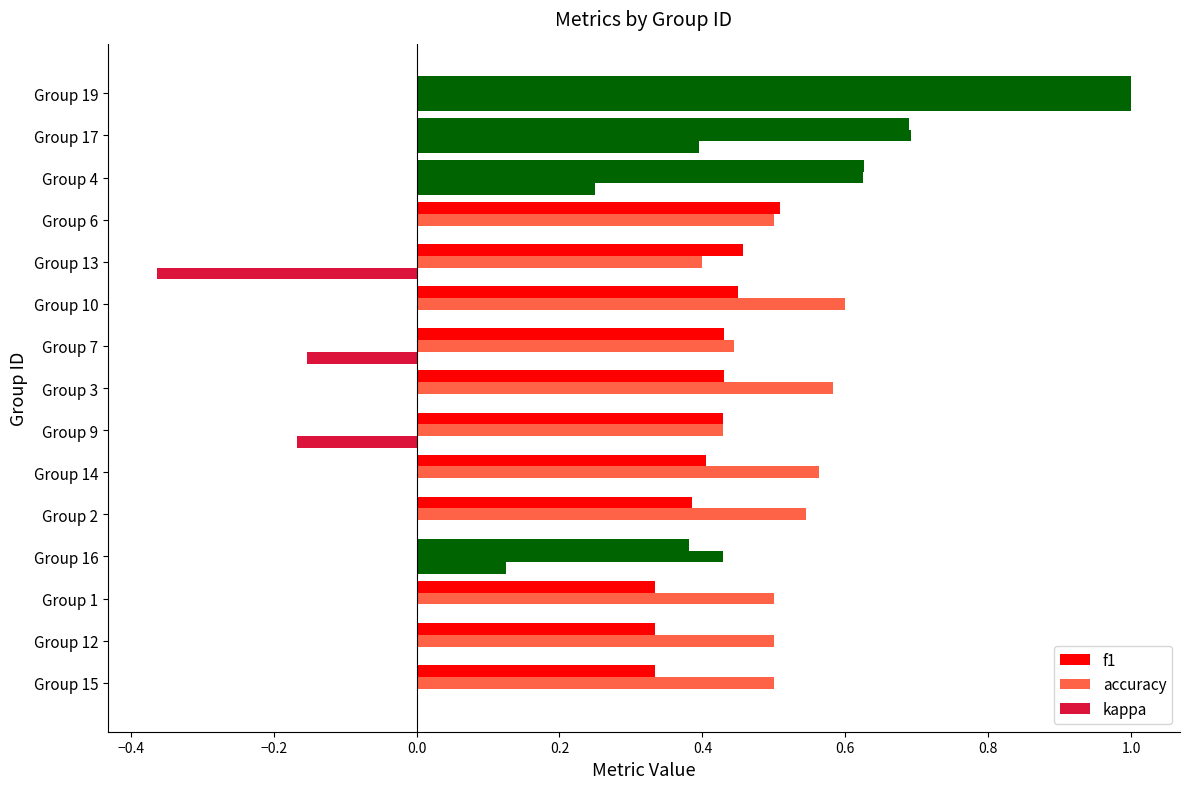

What is the minimum value for f1?

0.3